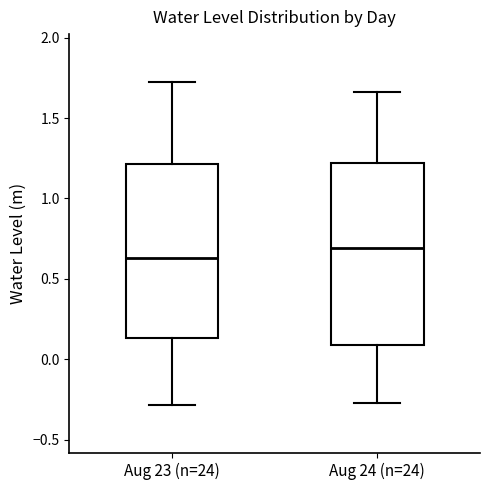

Which box's median line is the lowest?

Aug 23 (n=24)